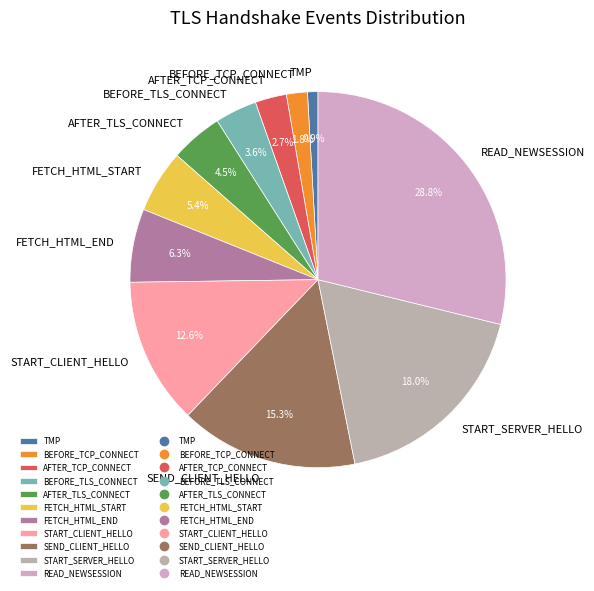

Which has a higher value, START_SERVER_HELLO or AFTER_TCP_CONNECT?

START_SERVER_HELLO